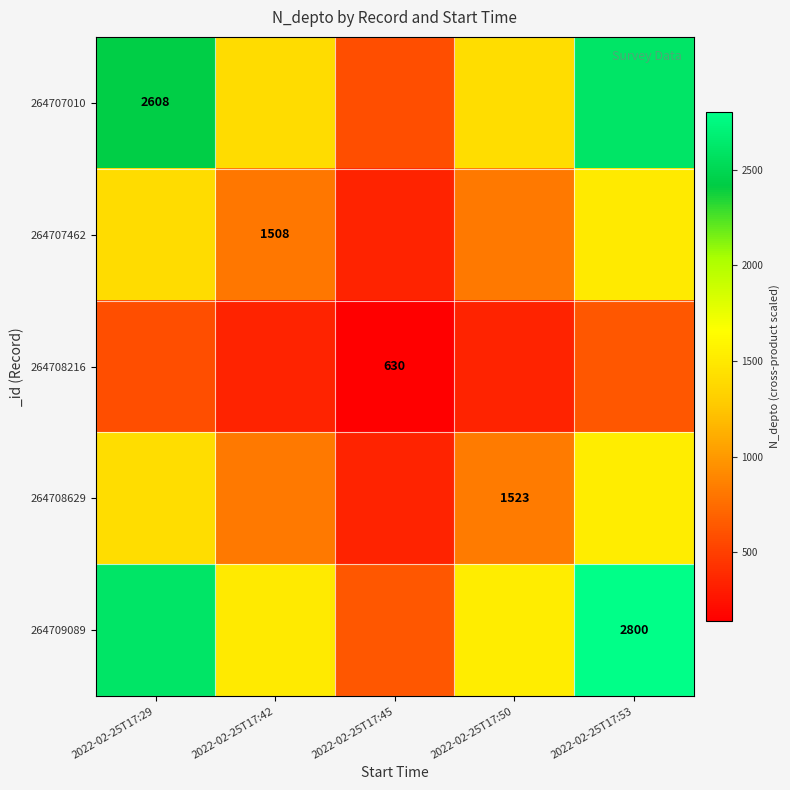

How many distinct data groups are displayed?

5